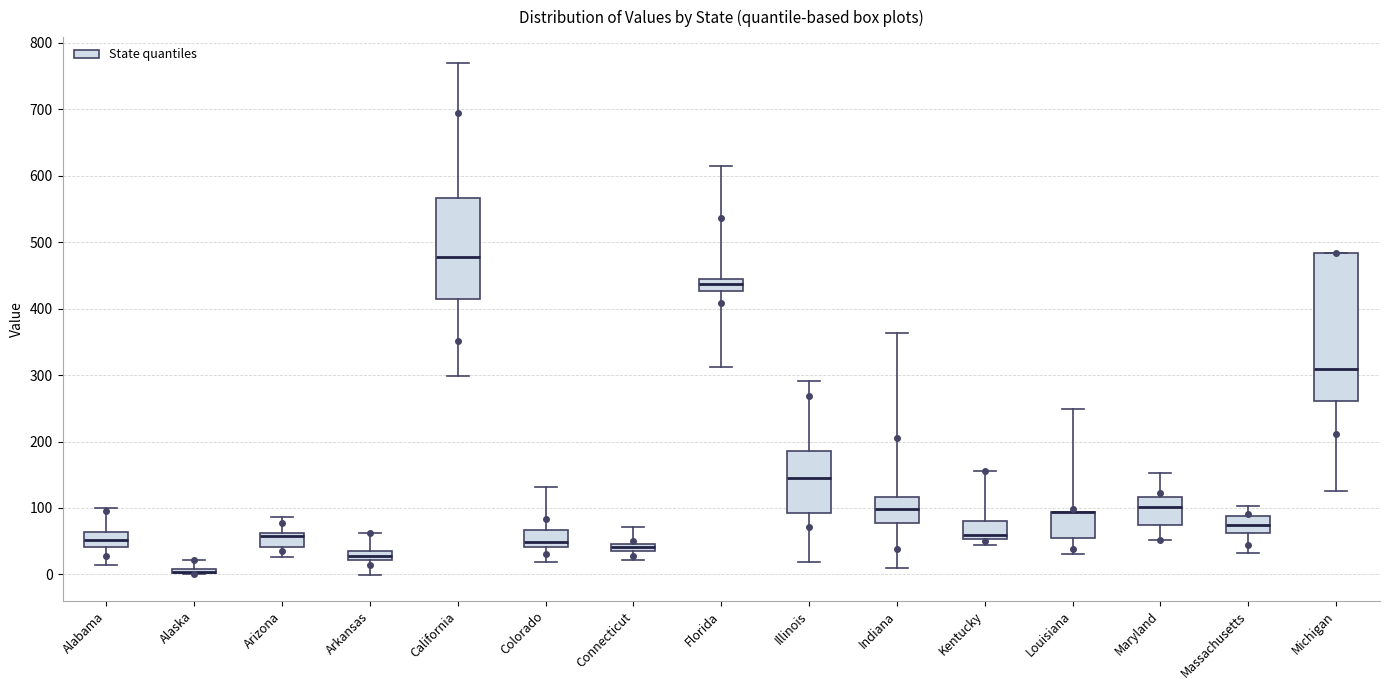

Comparing the boxes themselves (not the whiskers), which one is the tallest?

Michigan